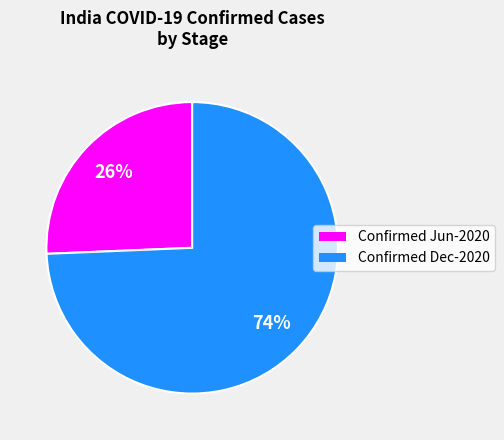

Is there a majority slice in this chart?

Yes